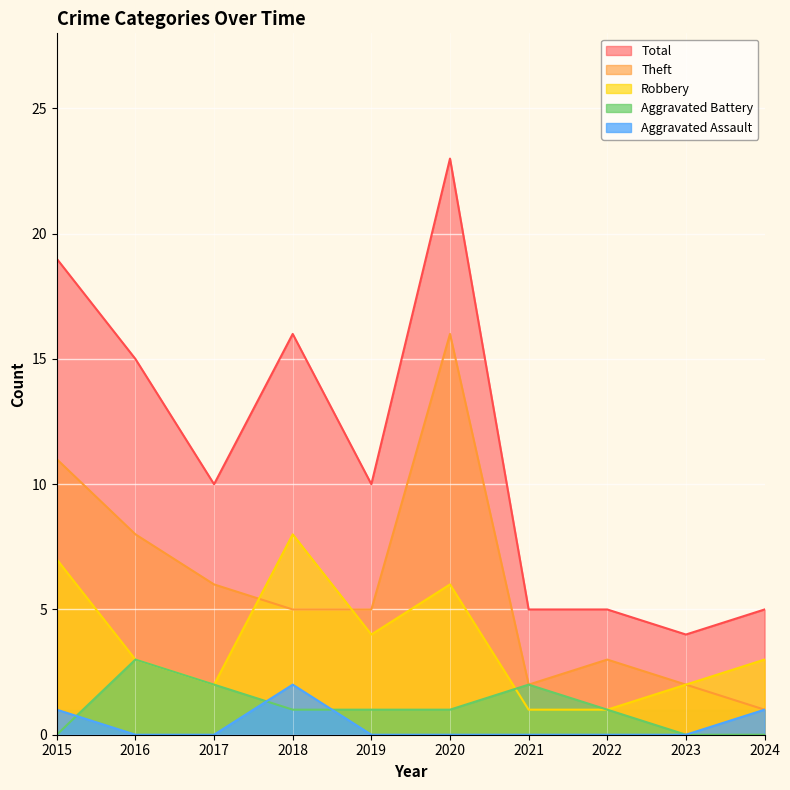

True or false: Total has a value of 37 at 2020.

False